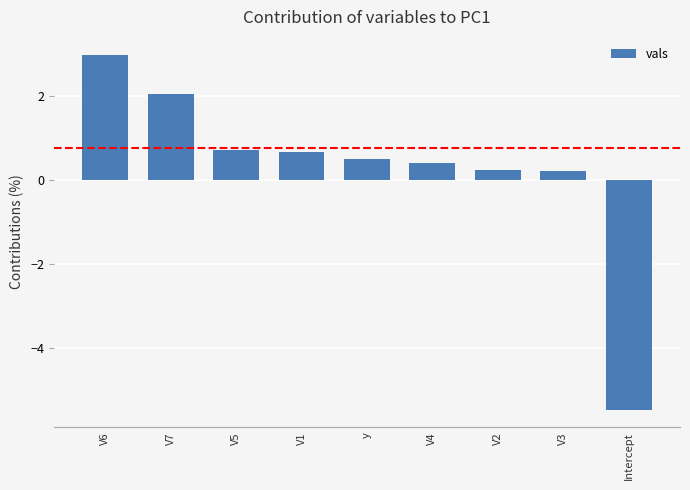

What is the difference between the maximum and minimum values?

8.4